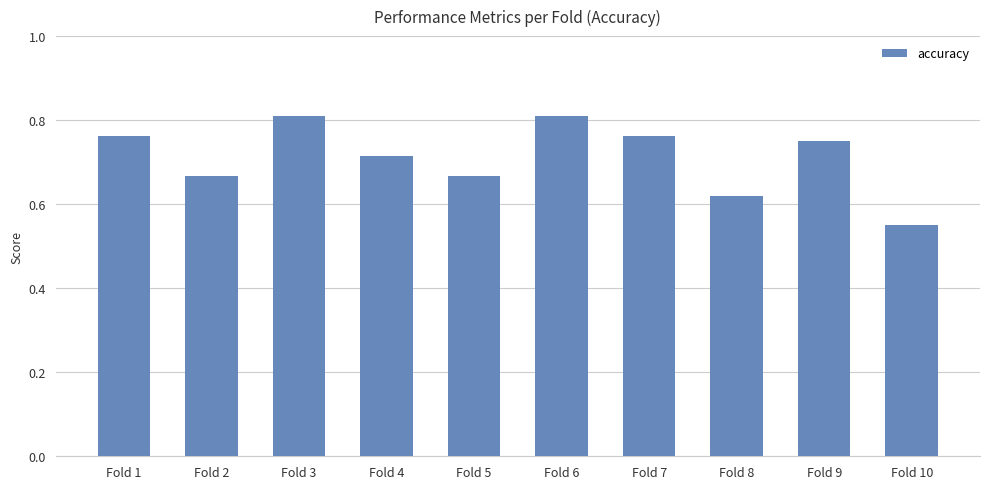

What is the sum of the values at Fold 5 and Fold 4?

1.4